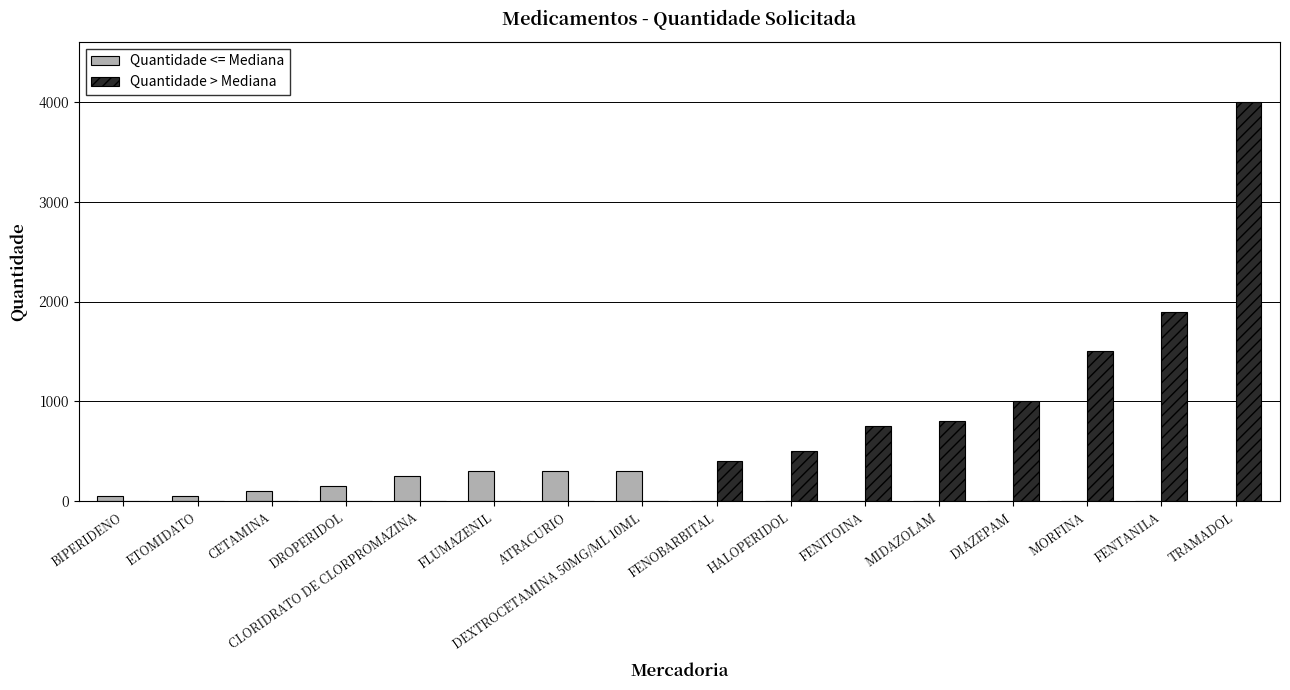

What is the difference between the second highest and second lowest values in the Quantidade > Mediana series?

3800